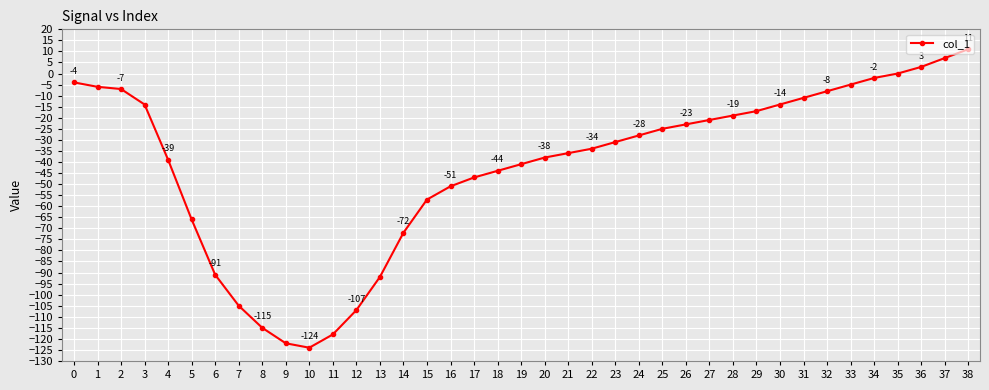

True or false: there are more than 0 points higher than both neighbors.

False